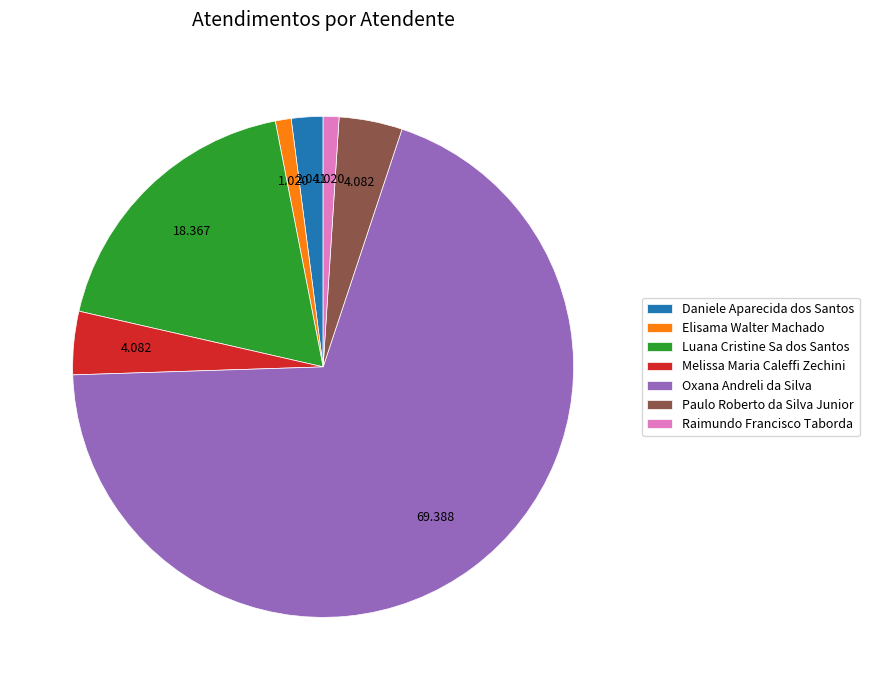

Which slice is the largest?

Oxana Andreli da Silva